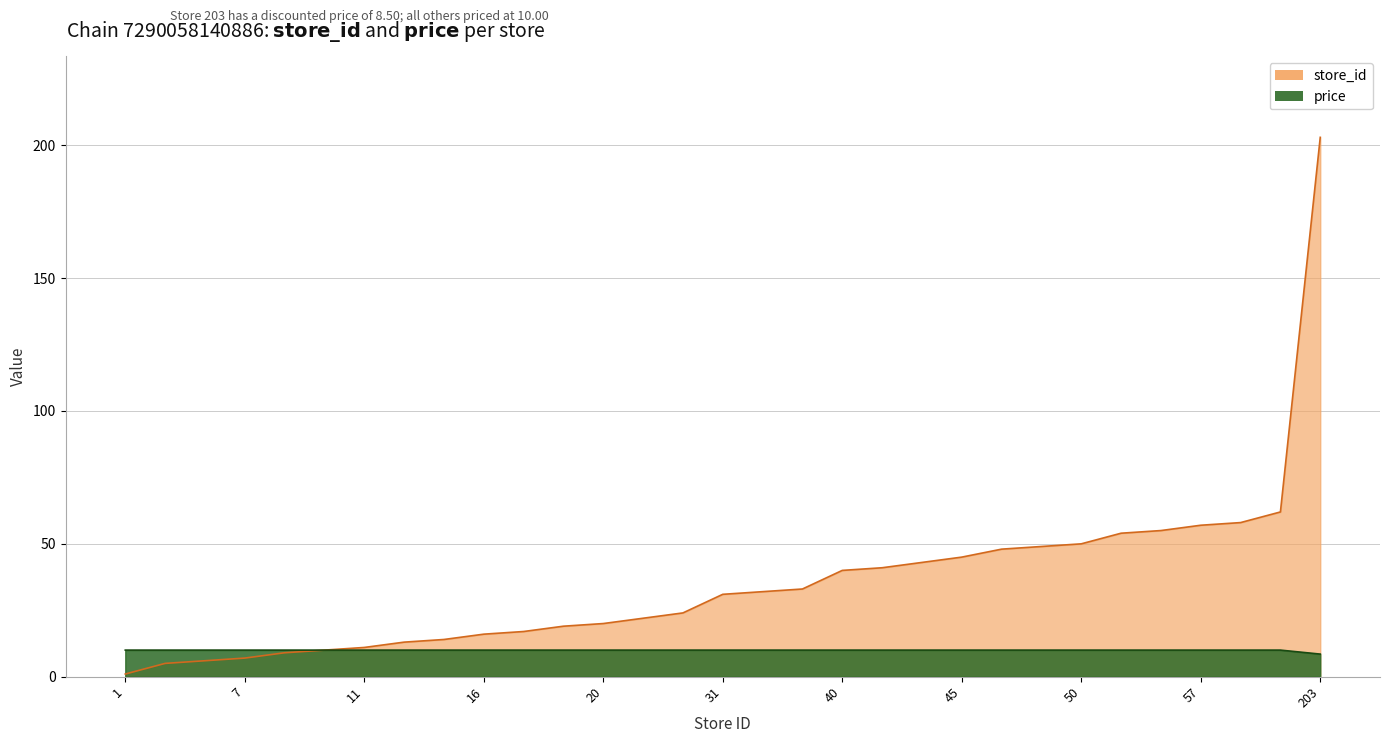

True or false: price and store_id cross at least once.

False